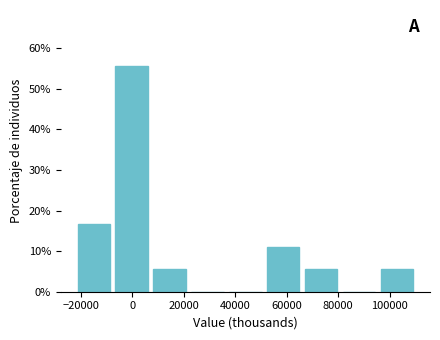

Which range on the x-axis has the tallest bar?

-8000 to 8000